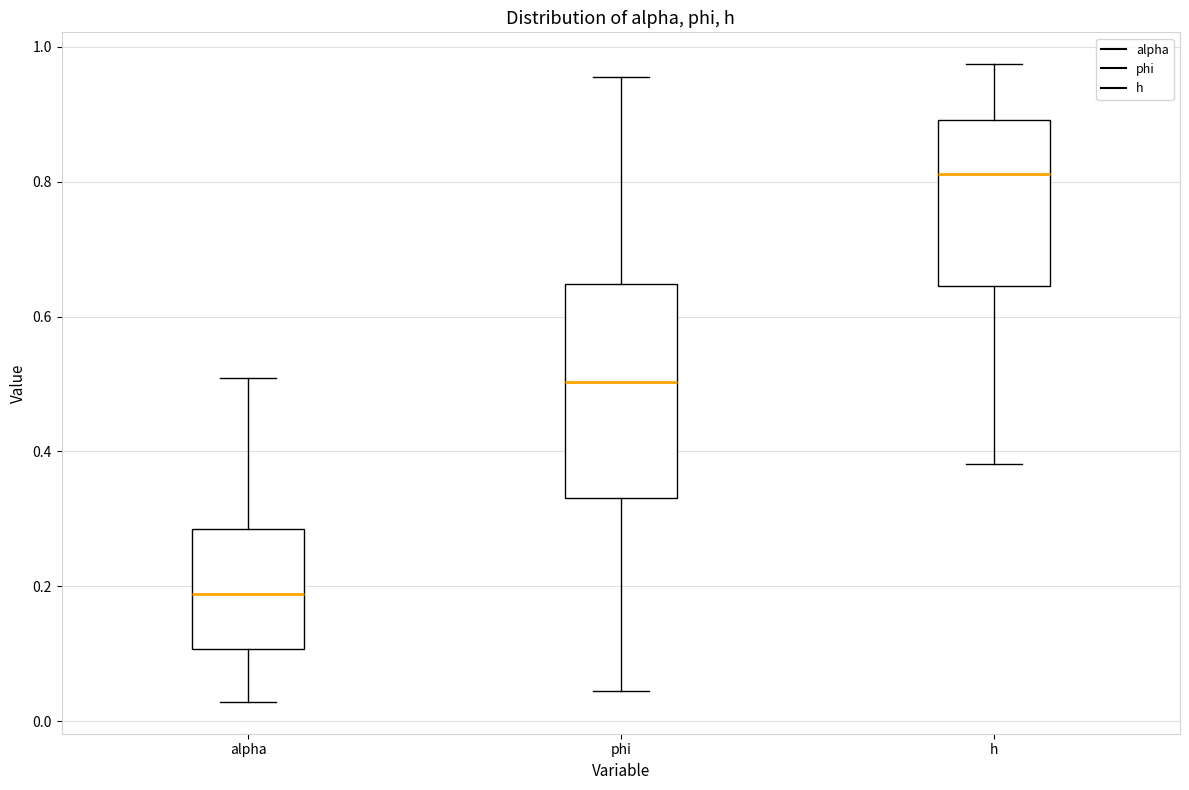

Which box's median line is the lowest?

alpha